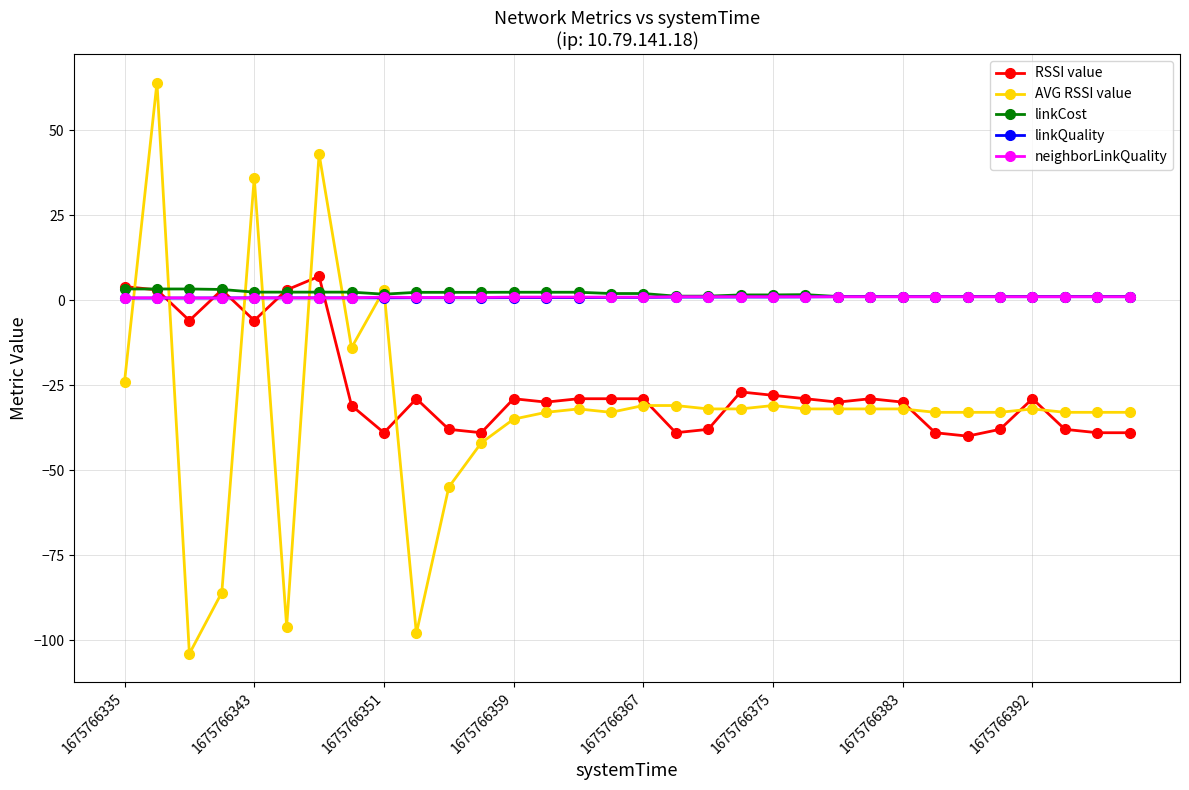

What is the minimum value shown in the chart?

-104.0